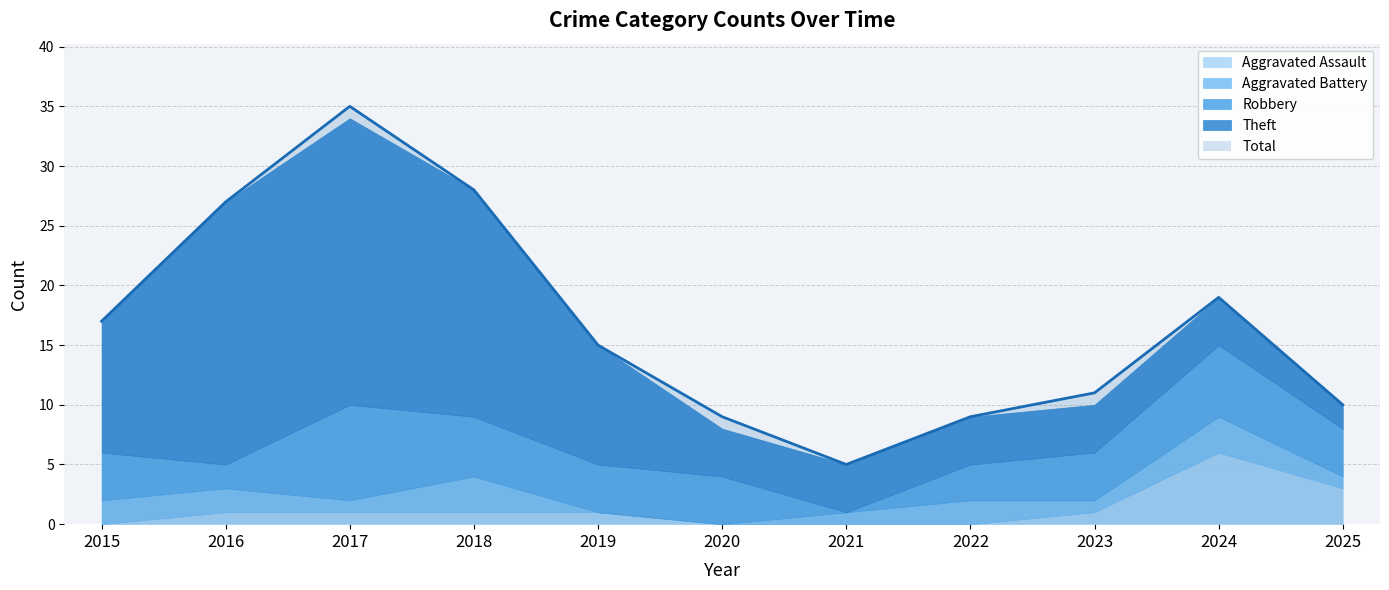

How many categories are shown in the chart?

11